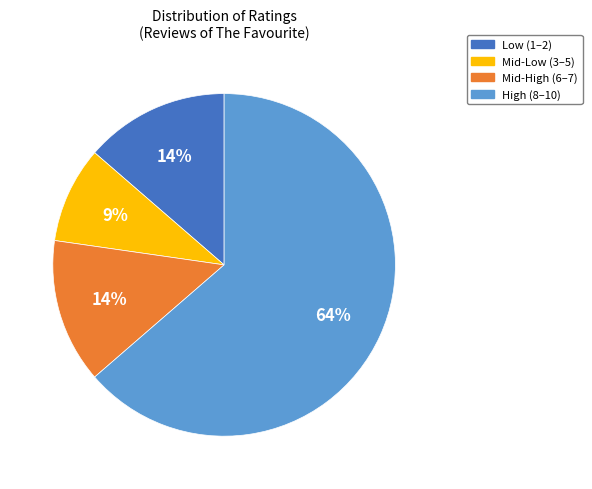

To the nearest percent, what is the average slice percentage?

25%